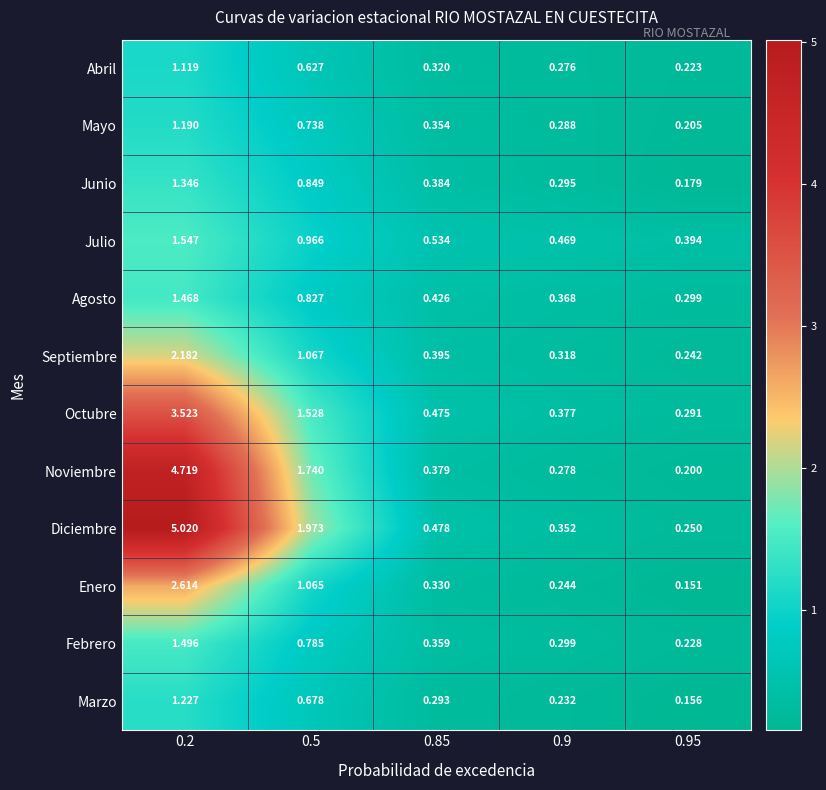

Which series has the widest spread of values?

Diciembre